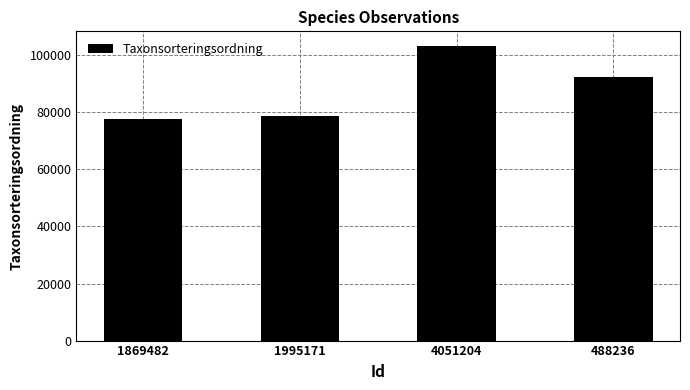

How many bars are there in total?

4